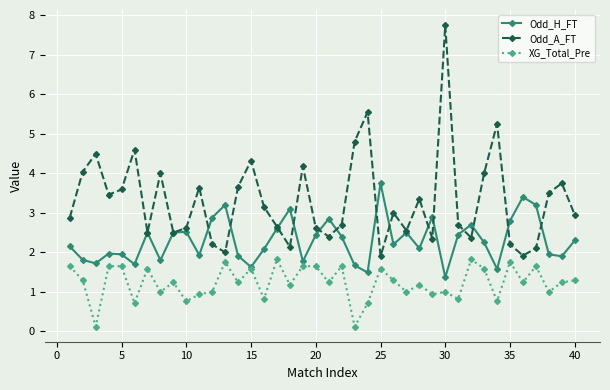

Rank the series by their average value, from highest to lowest.

Odd_A_FT, Odd_H_FT, XG_Total_Pre